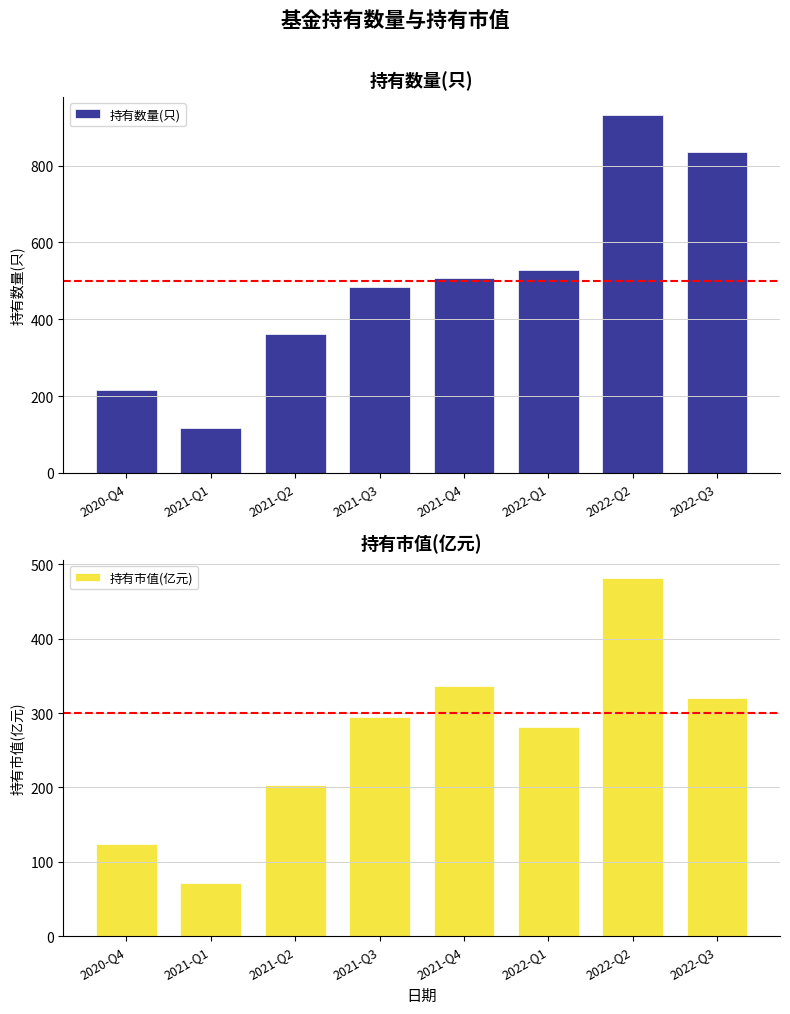

What is the difference between the maximum and minimum values in the 持有数量(只) series?

816